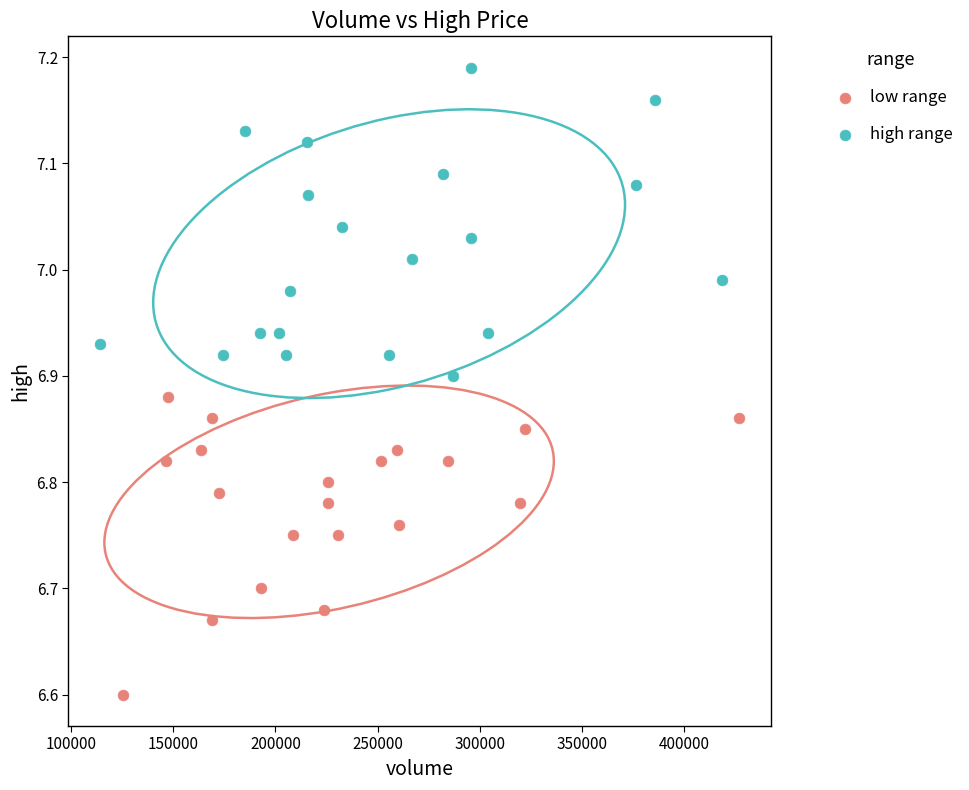

Which series contains the lowest Y value?

low range